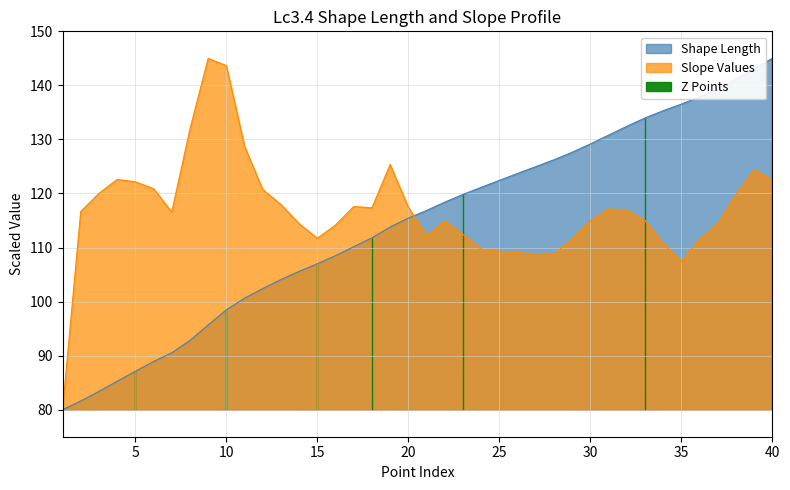

At which label is Shape_Leng closest to 112?

18